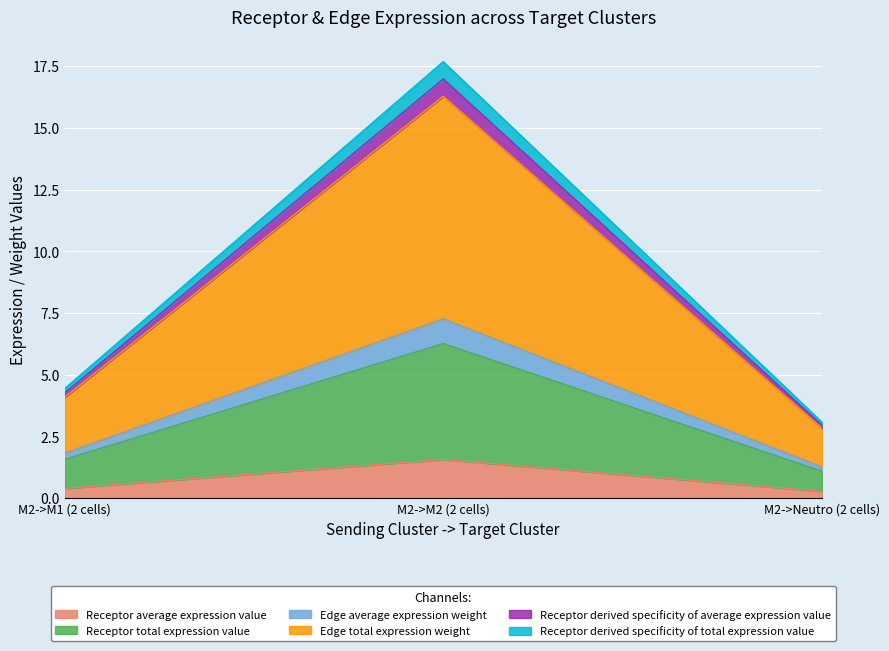

Does the chart display data point markers on the line(s)?

No